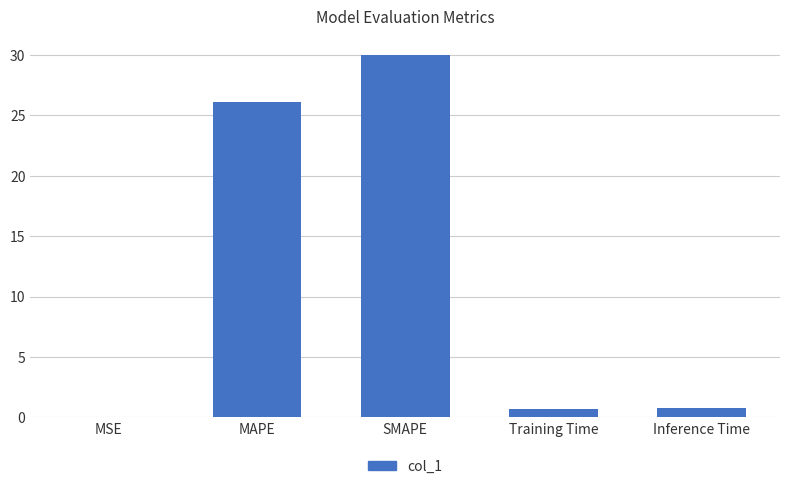

What is the maximum value shown in the chart?

30.0